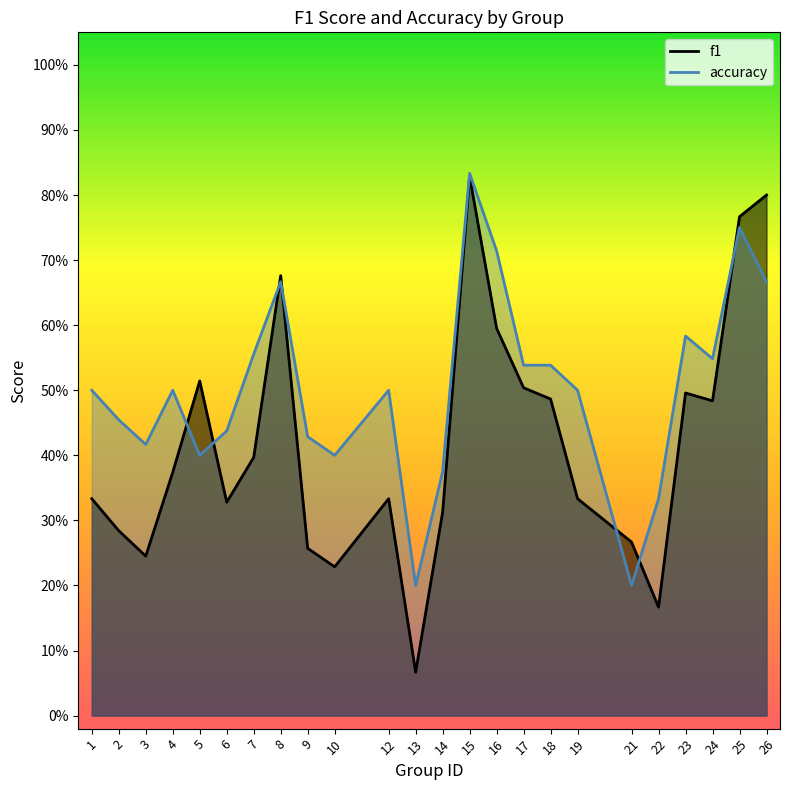

Read the f1 value at 19.

0.3